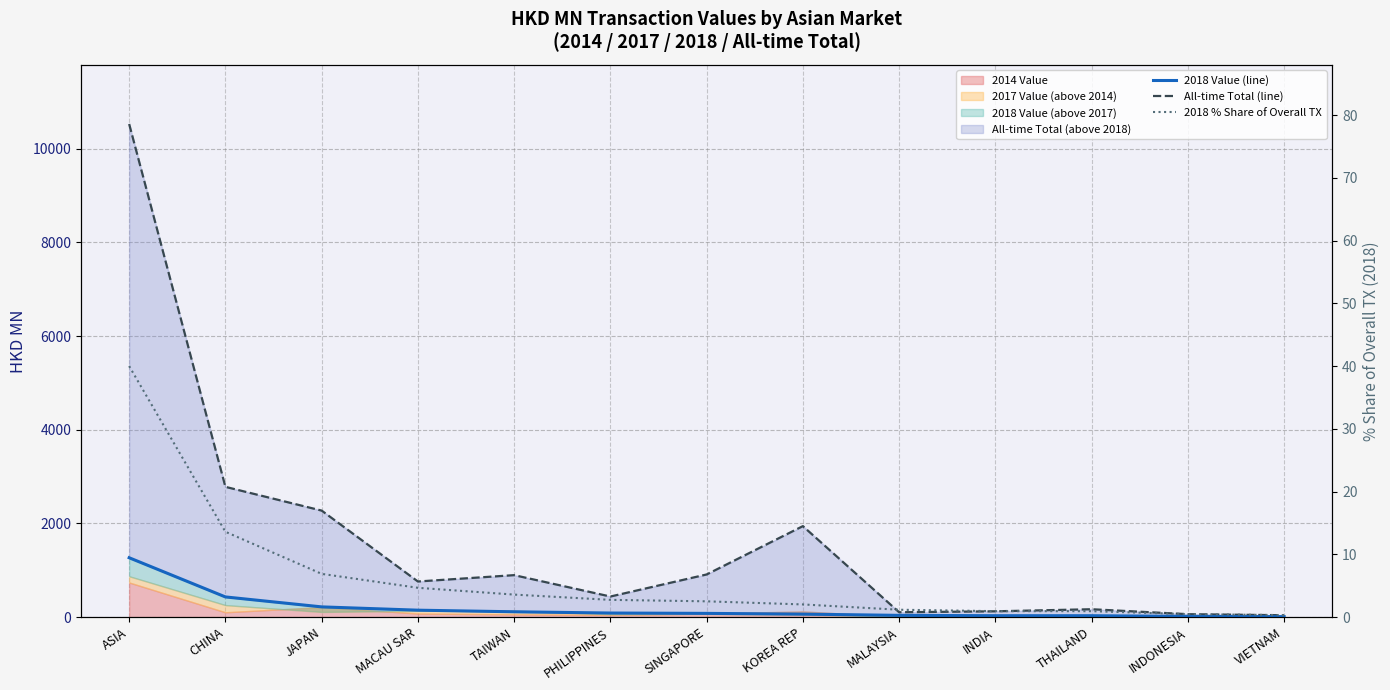

True or false: All-time Total (line) and 2018 % Share of Overall TX cross at least once.

False